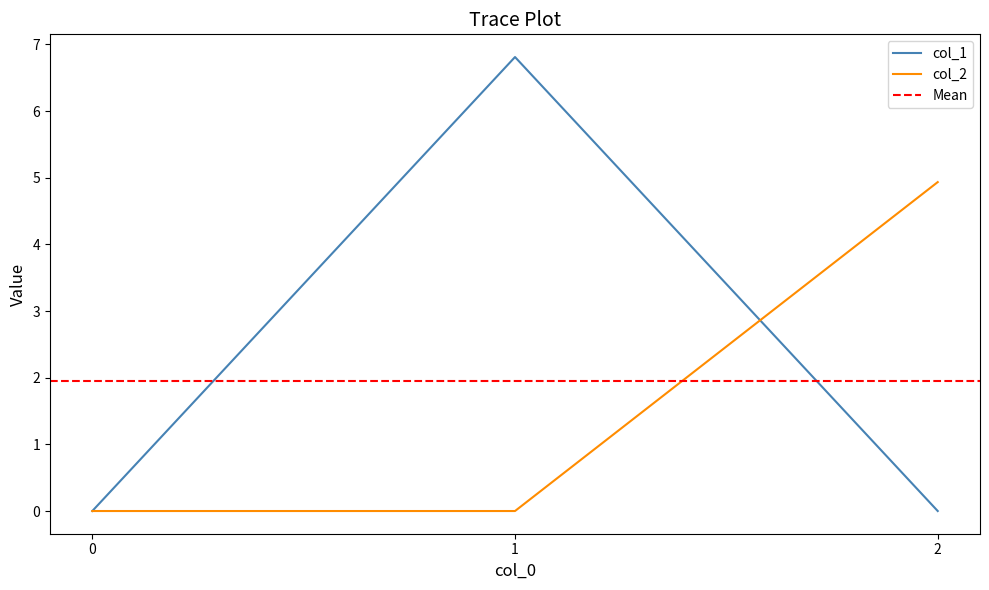

List the series in order of their peak value, lowest first.

col_2, col_1